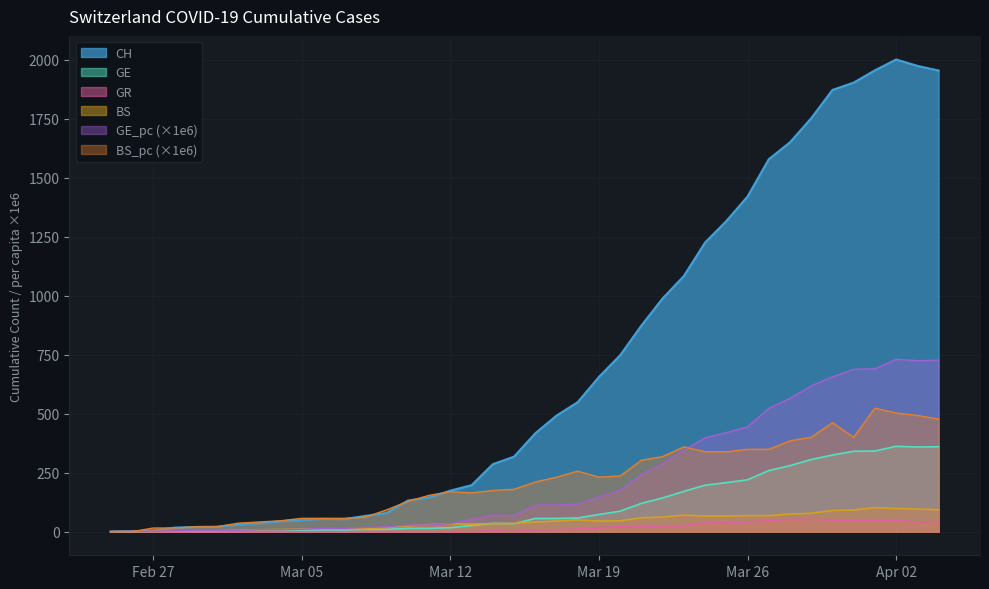

What is the label of the 35th point from the left?

2020-03-30